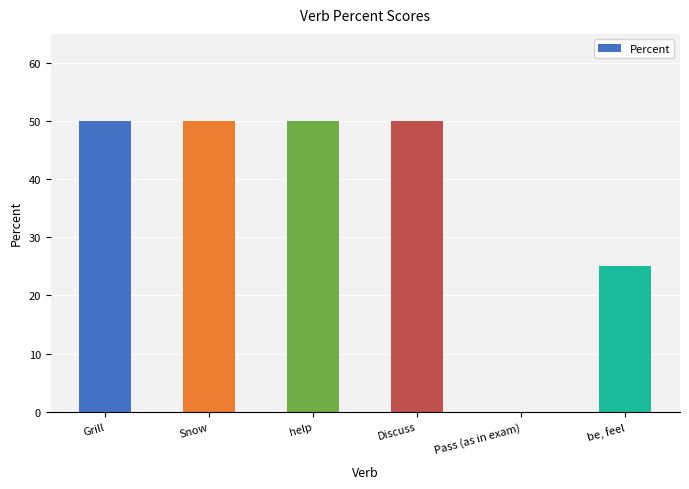

Reading left to right, transcribe all the data shown in this chart.

50	50	50	50	0	25